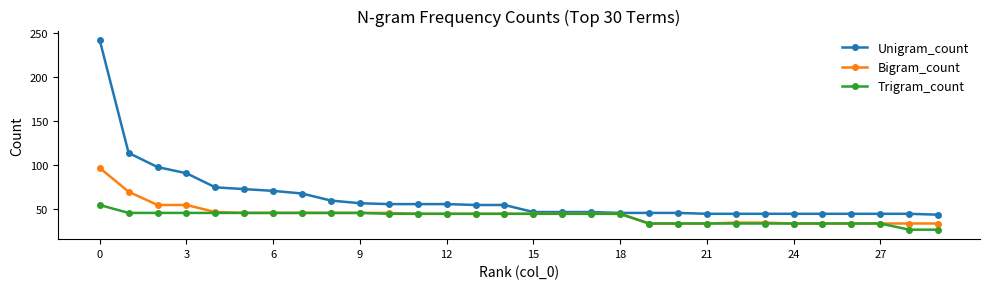

Rank the series by their maximum value, from highest to lowest.

Unigram_count, Bigram_count, Trigram_count